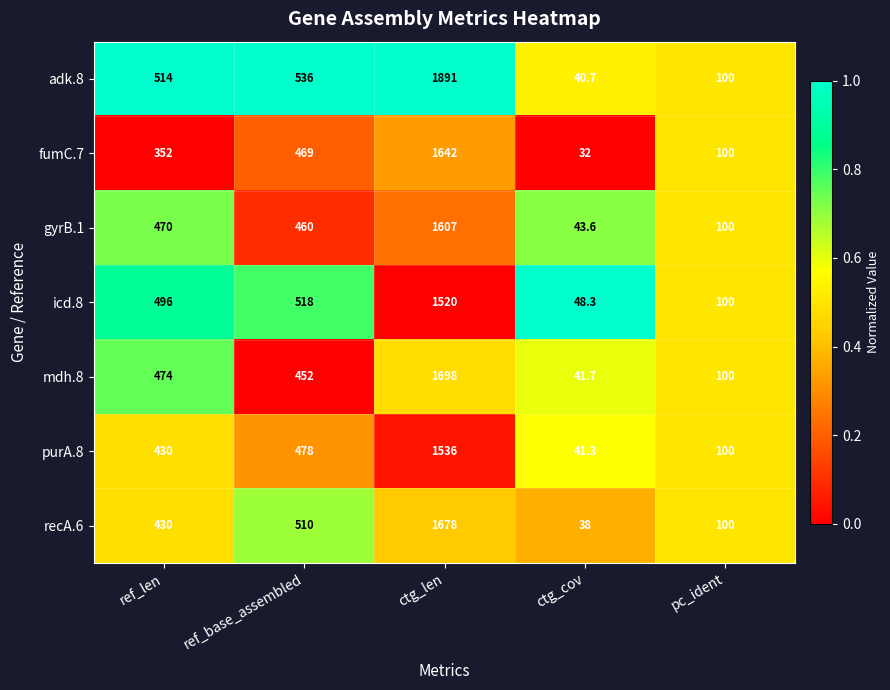

Is it true that fumC.7 equals 2941.3 at ctg_len?

False